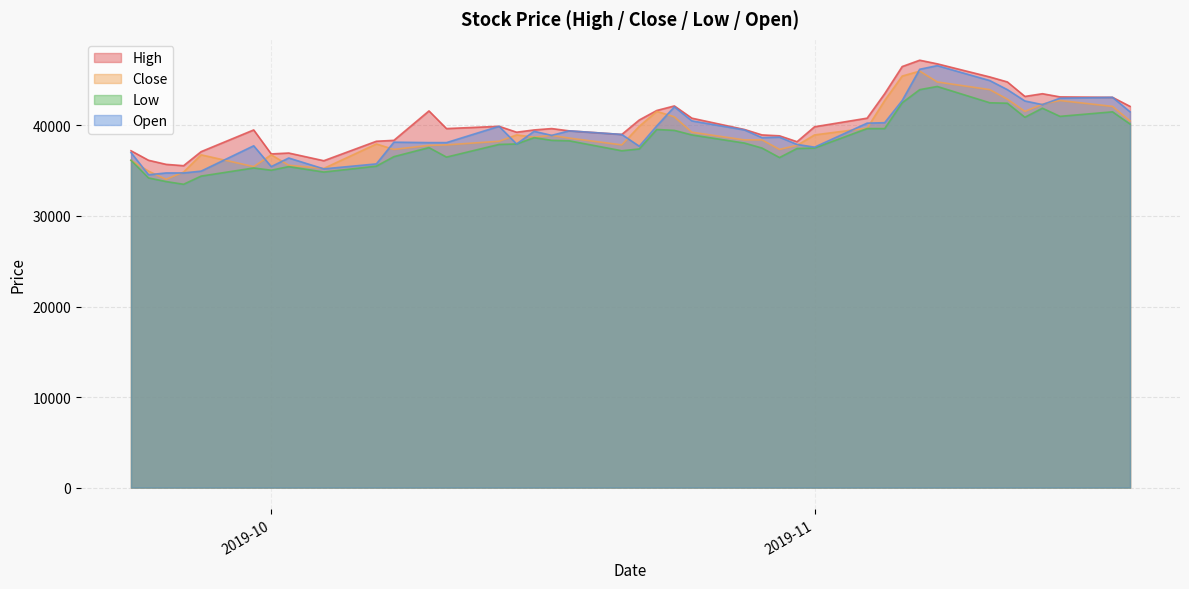

What is the smallest value displayed?

33500